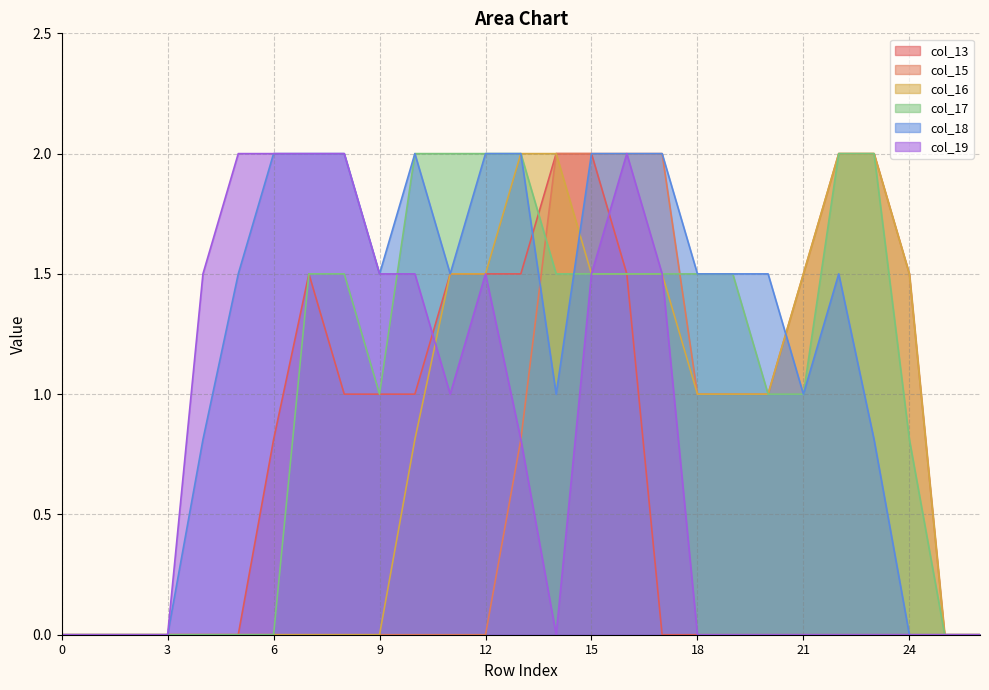

How many lines are shown in the chart?

6